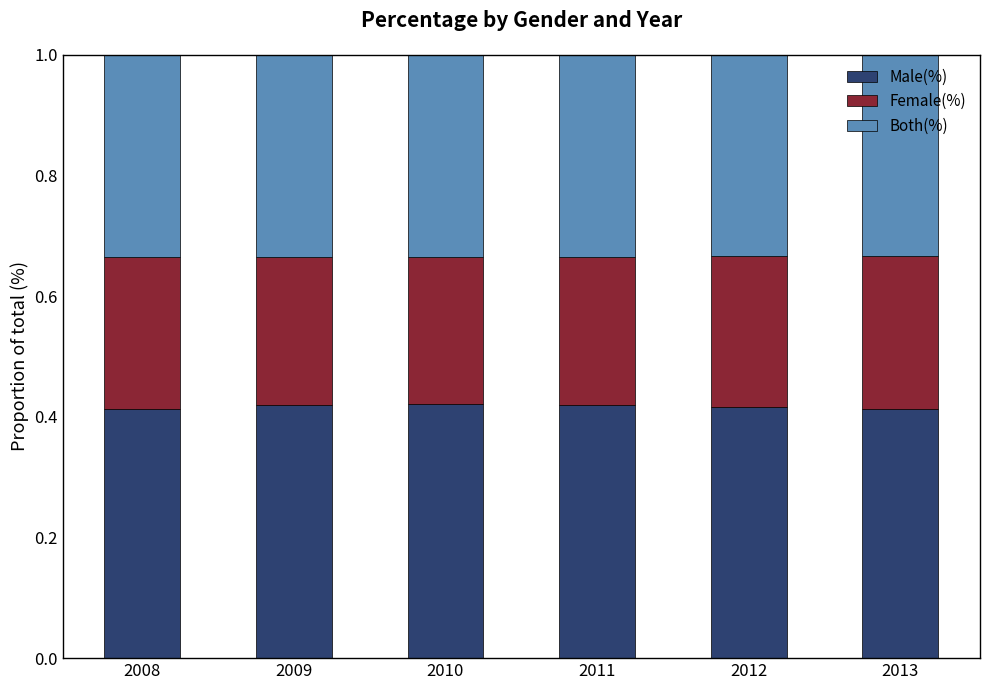

How many Male(%) values are between 0 and 1?

6